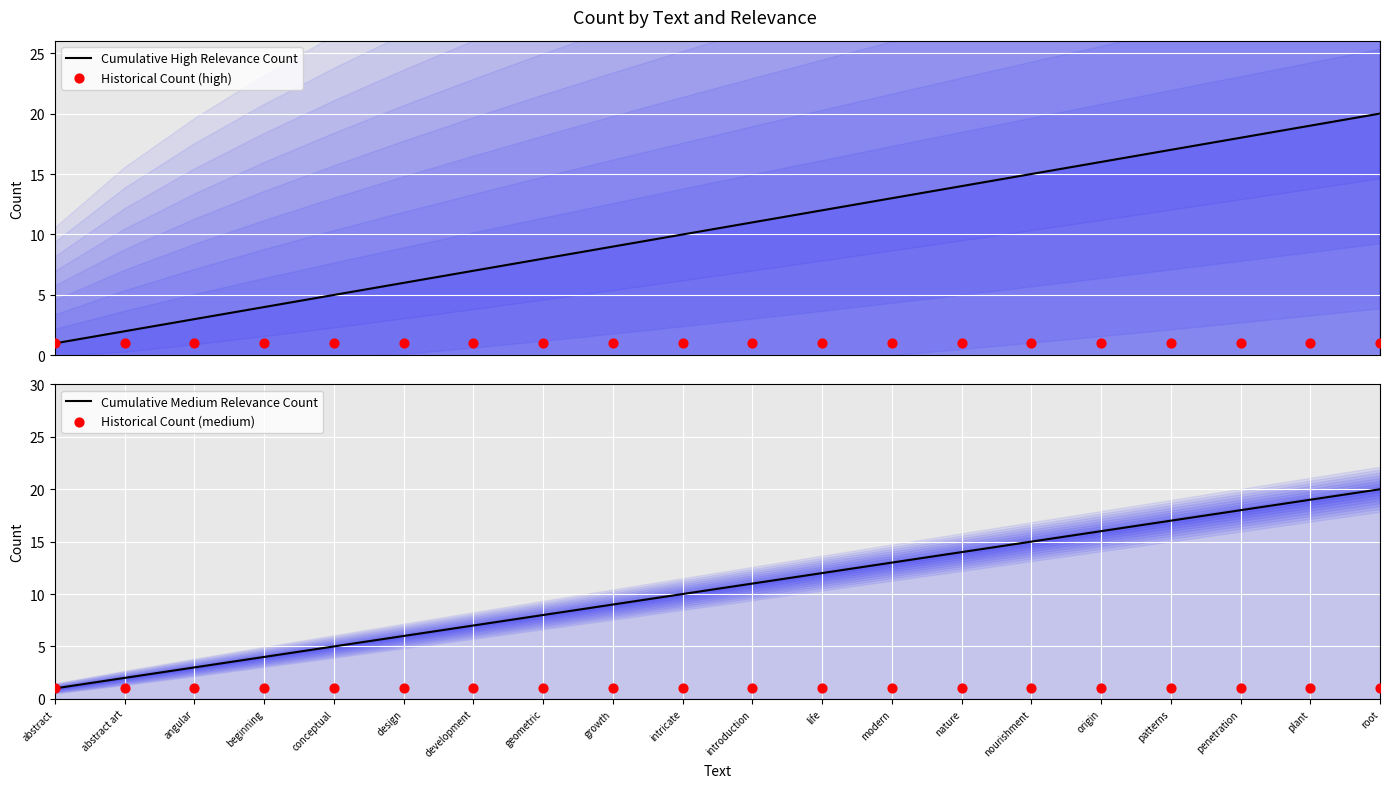

Which series has the widest spread of Y values?

Cumulative High Relevance Count